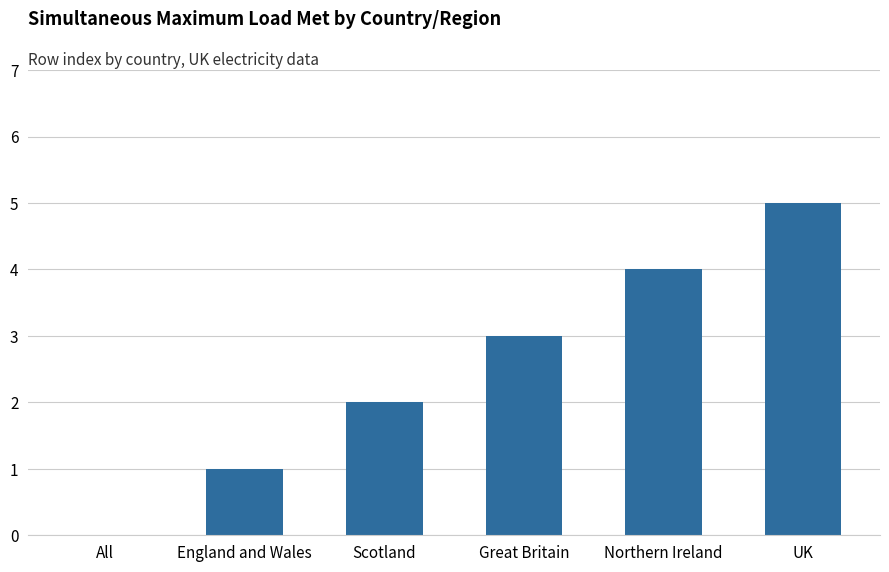

Which category has the highest value across all series?

UK